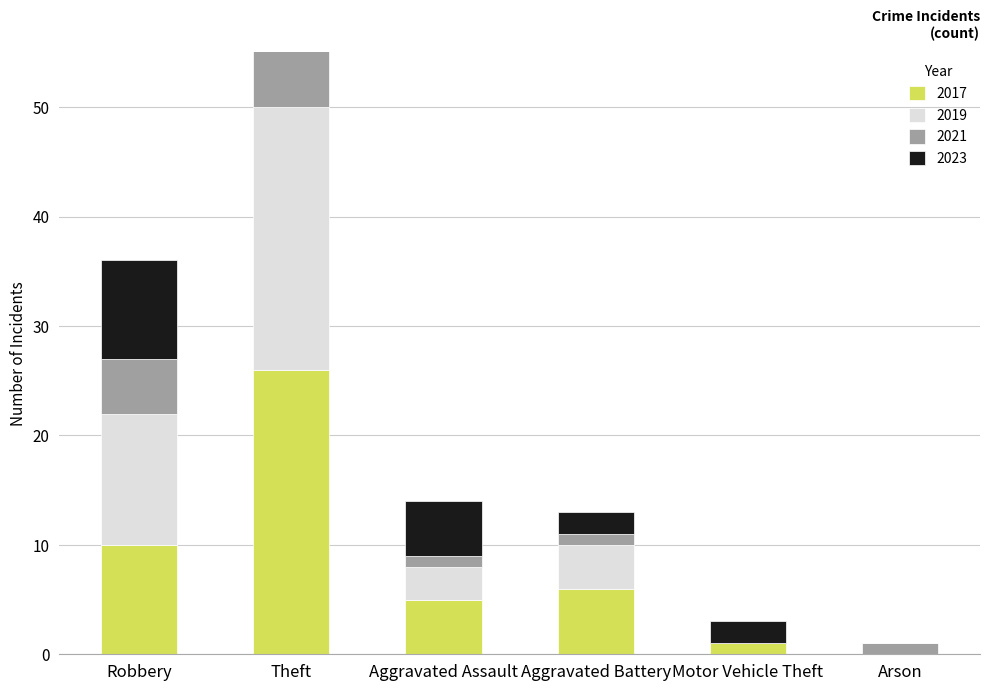

The 2017 series shows 0 at Arson. True or false?

True